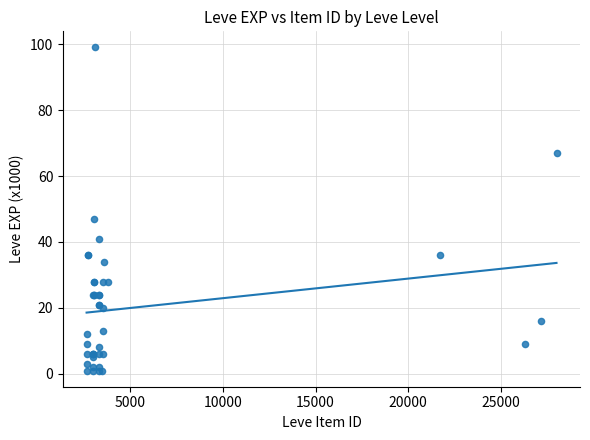

What Y value in the scatter plot is closest to 50?

47